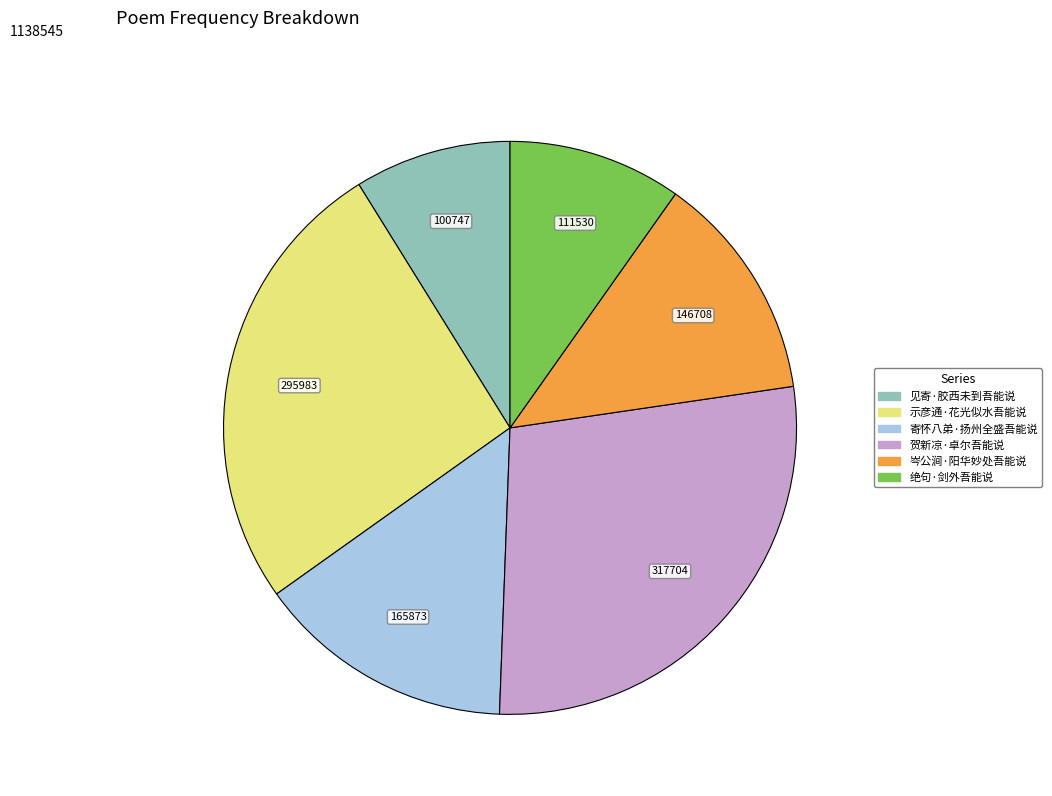

What is the largest slice in the pie chart?

贺新凉·卓尔吾能说